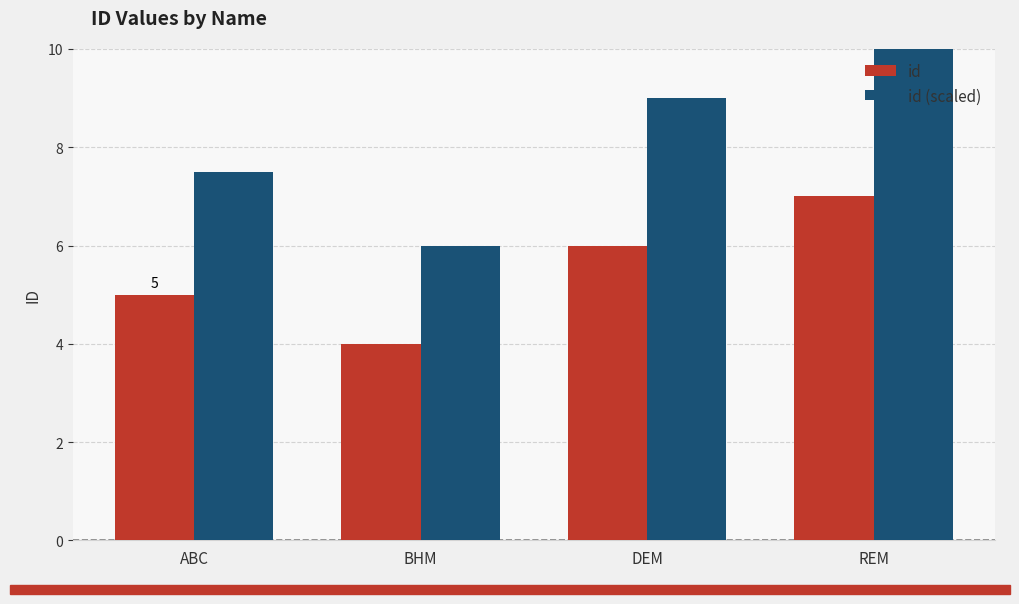

What is the sum of all id (scaled) values?

33.0